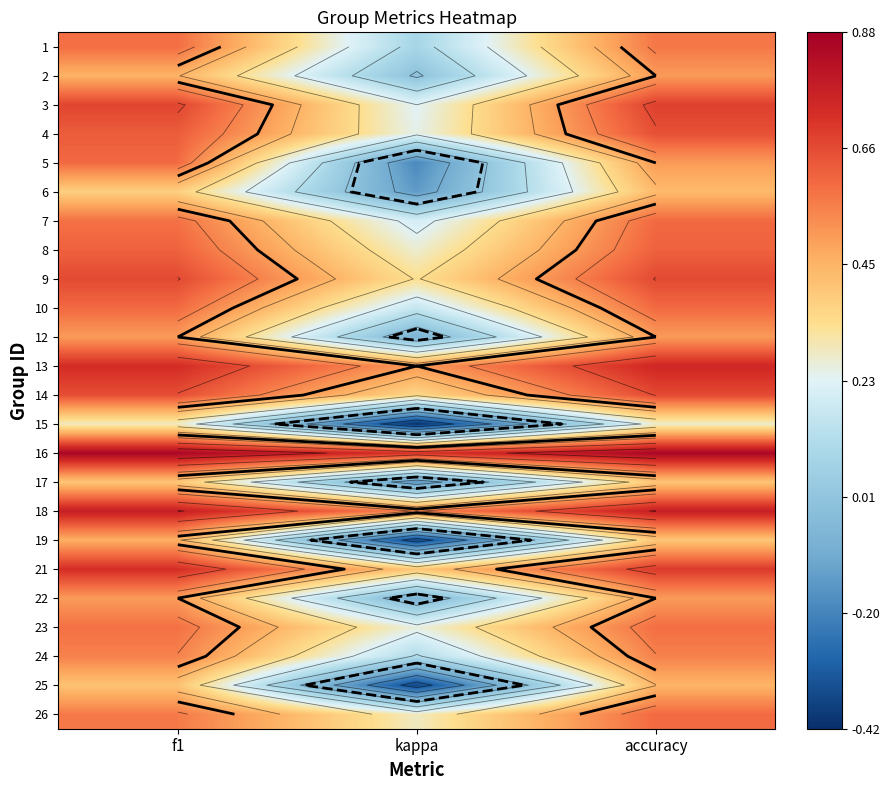

What is the maximum value shown in the chart?

0.9